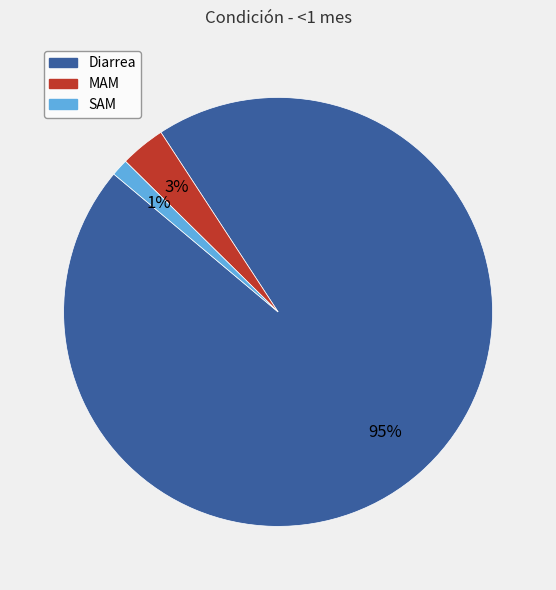

Which category accounts for the majority?

Diarrea